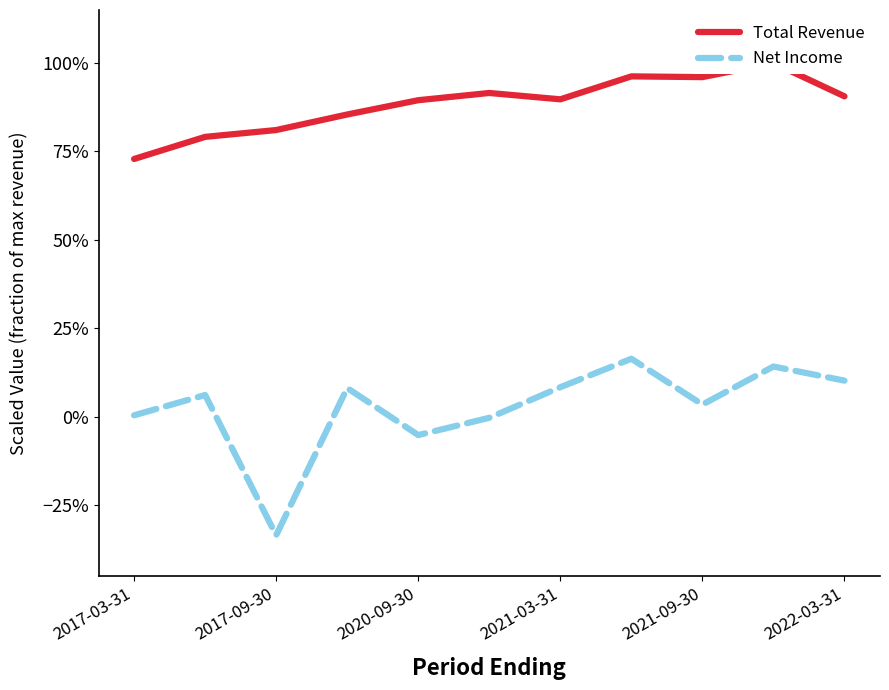

True or false: Total Revenue and Net Income intersect in this chart.

False